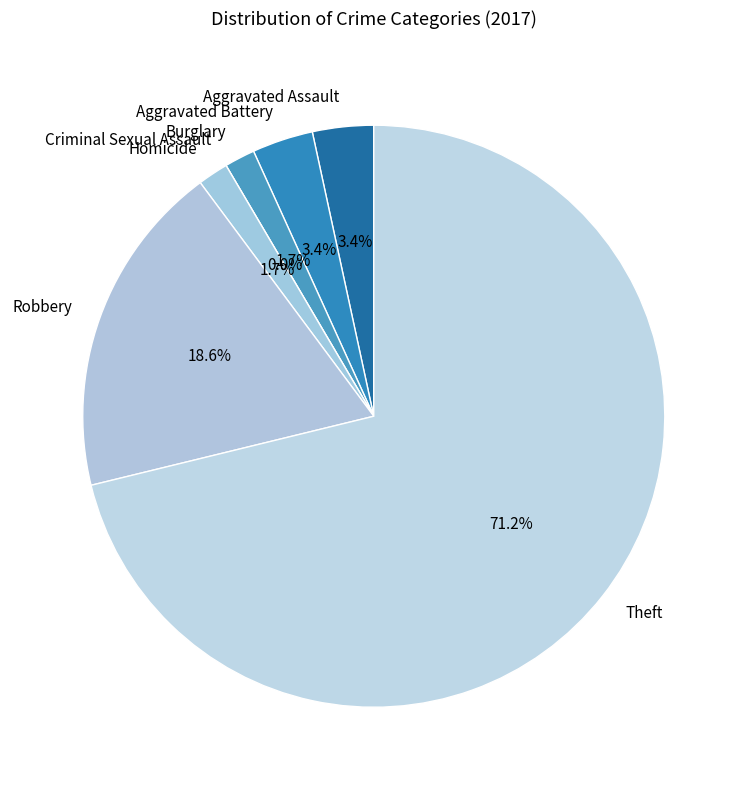

What percentage is the Robbery slice, to the nearest percent?

19%